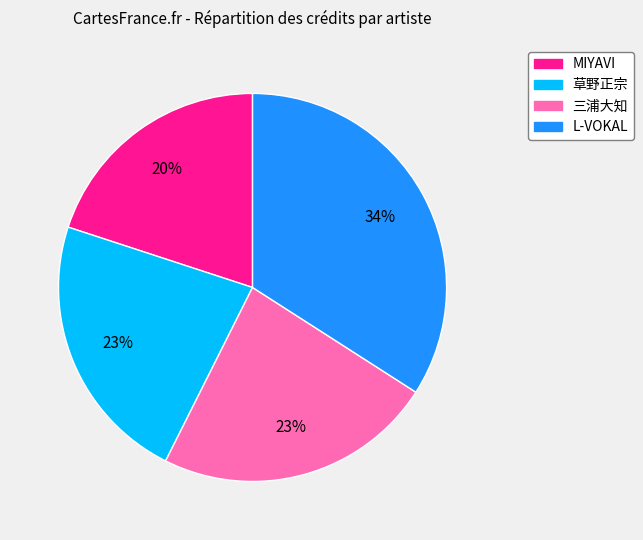

Which category has the biggest portion of the pie?

L-VOKAL